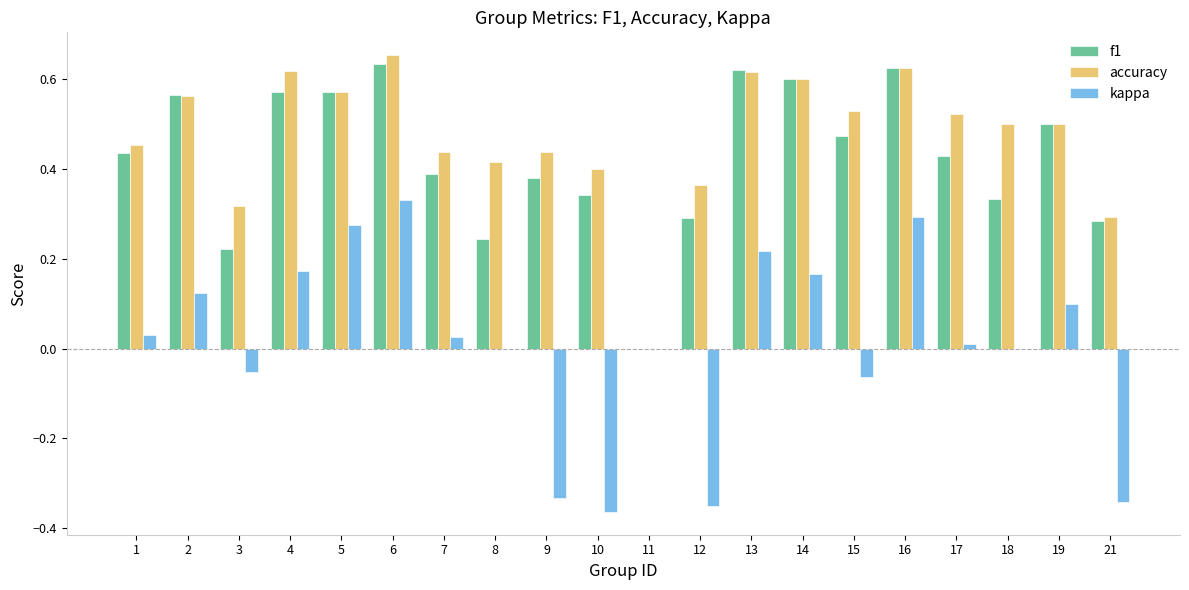

What is the total value across all series at 16?

1.5